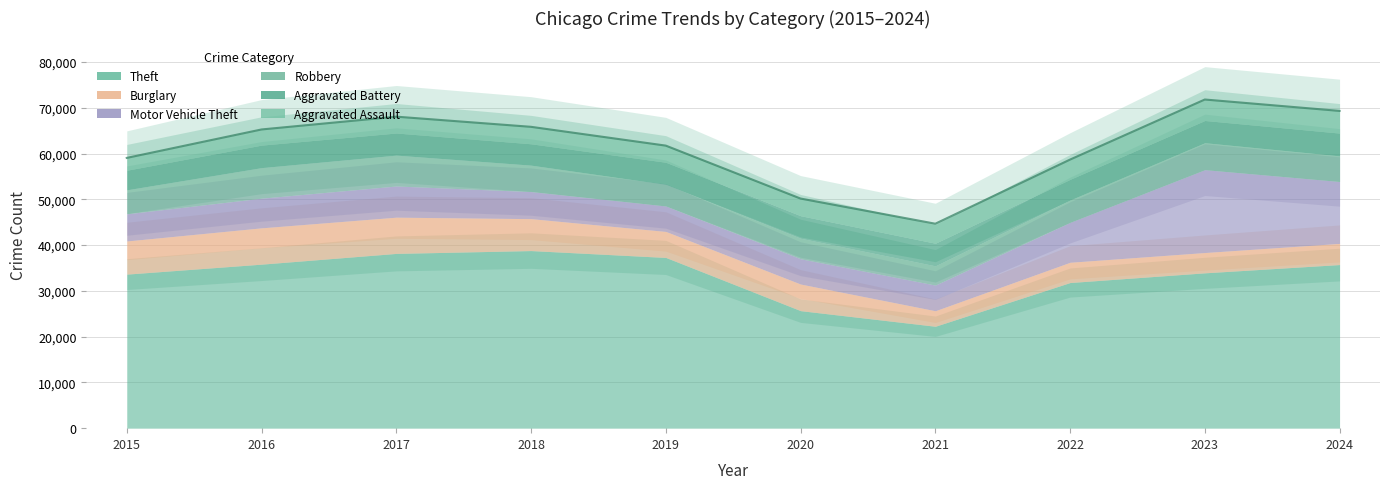

Which series has the largest total across all categories?

Theft